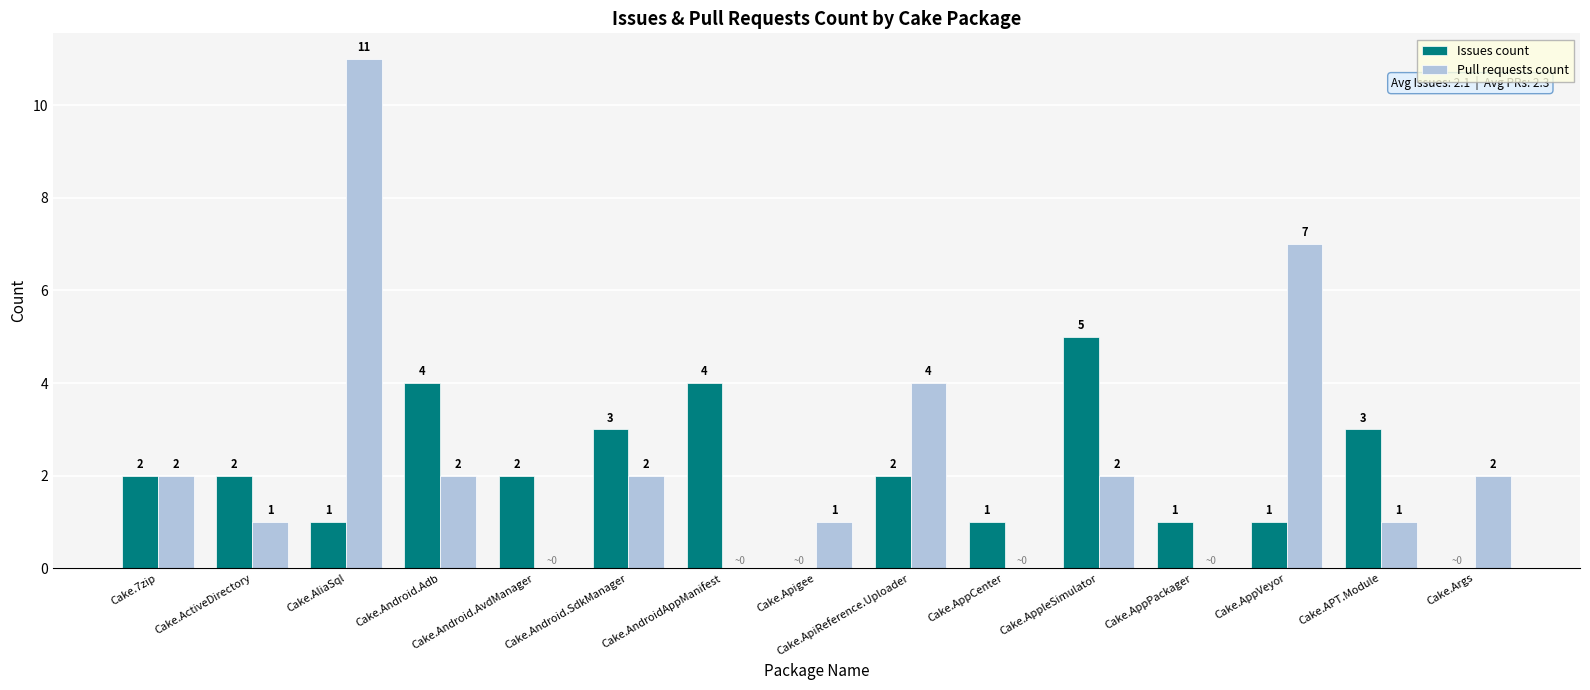

Is it true that Issues count equals 0 at Cake.Apigee?

True